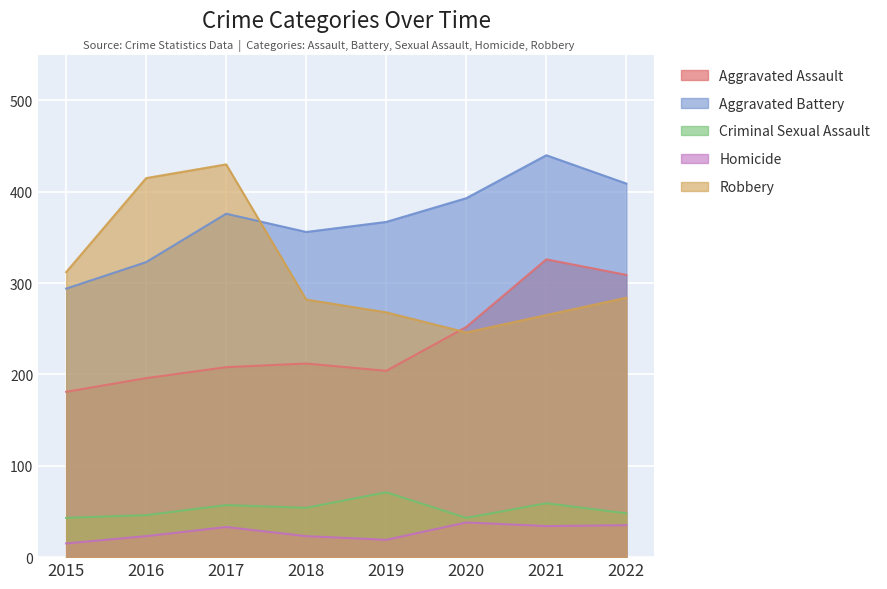

Reading left to right, extract all data points from this chart.

Aggravated Assault: 181	196	208	212	204	252	326	309
Aggravated Battery: 294	323	376	356	367	393	440	409
Criminal Sexual Assault: 43	46	57	54	71	43	59	48
Homicide: 15	23	33	23	19	38	34	35
Robbery: 312	415	430	282	268	246	265	284